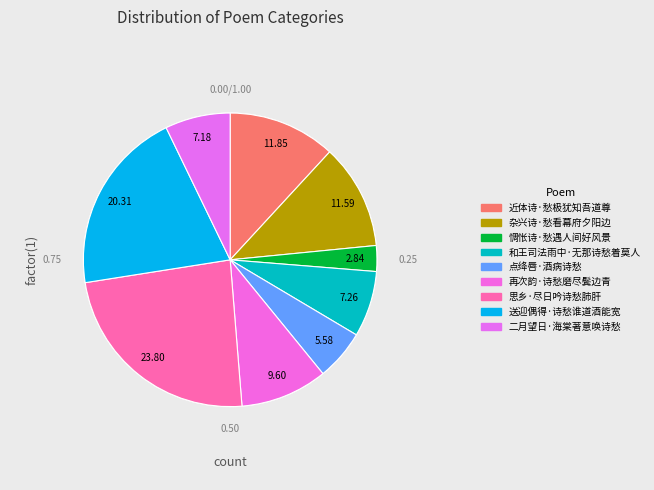

To the nearest percent, what is the combined percentage of 和王司法雨中·无那诗愁着莫人 and 近体诗·愁极犹知吾道尊?

19%